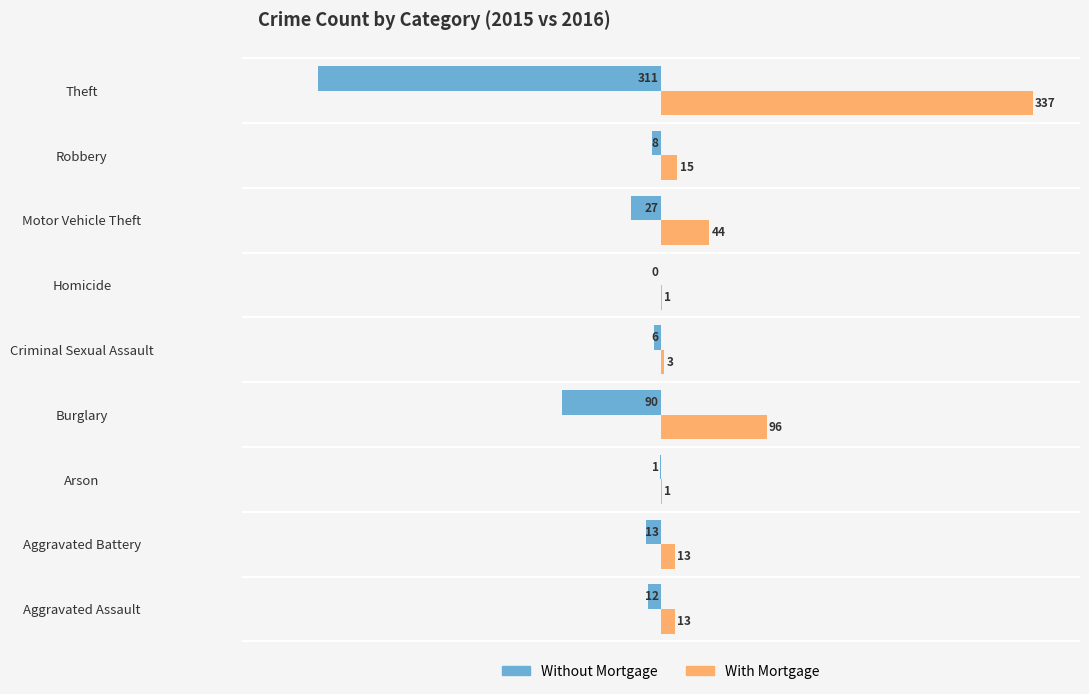

What is the sum of all Without Mortgage values?

-468